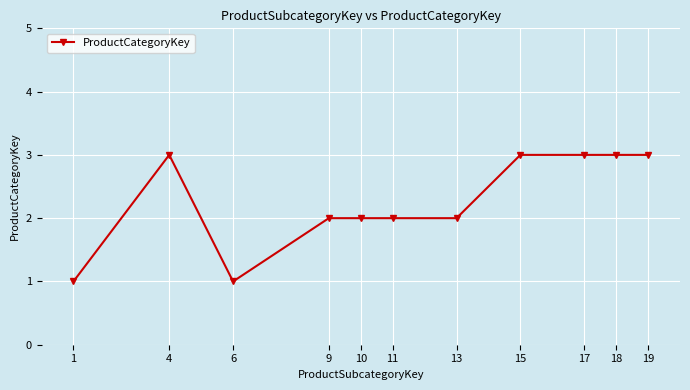

Is it true that the value at 9 is 1?

False